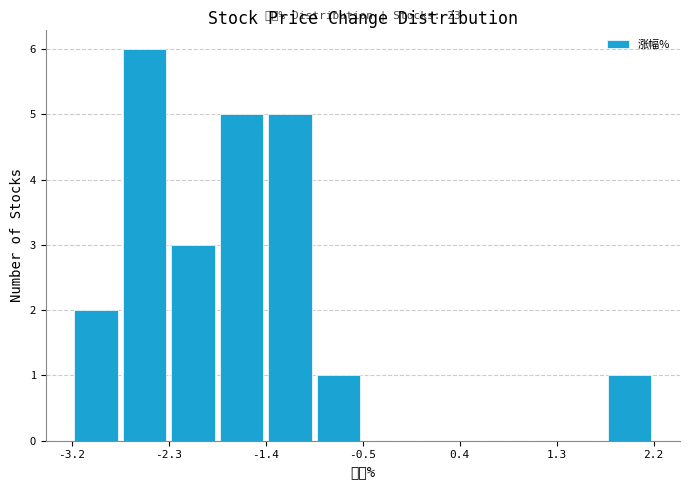

Which range on the x-axis has the tallest bar?

-2.7 to -2.3